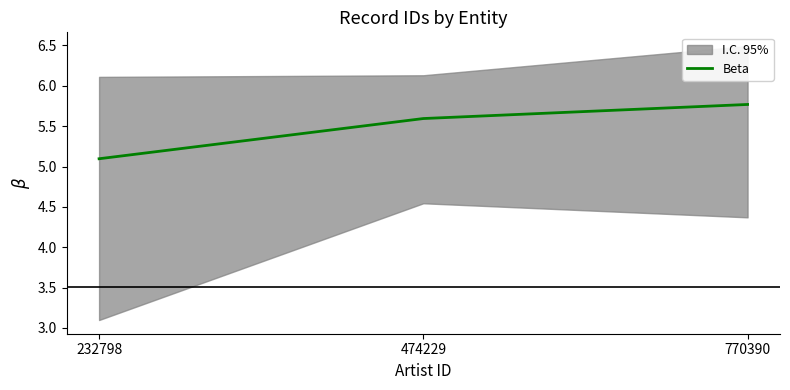

List the labels in order of value, smallest first.

232798, 474229, 770390